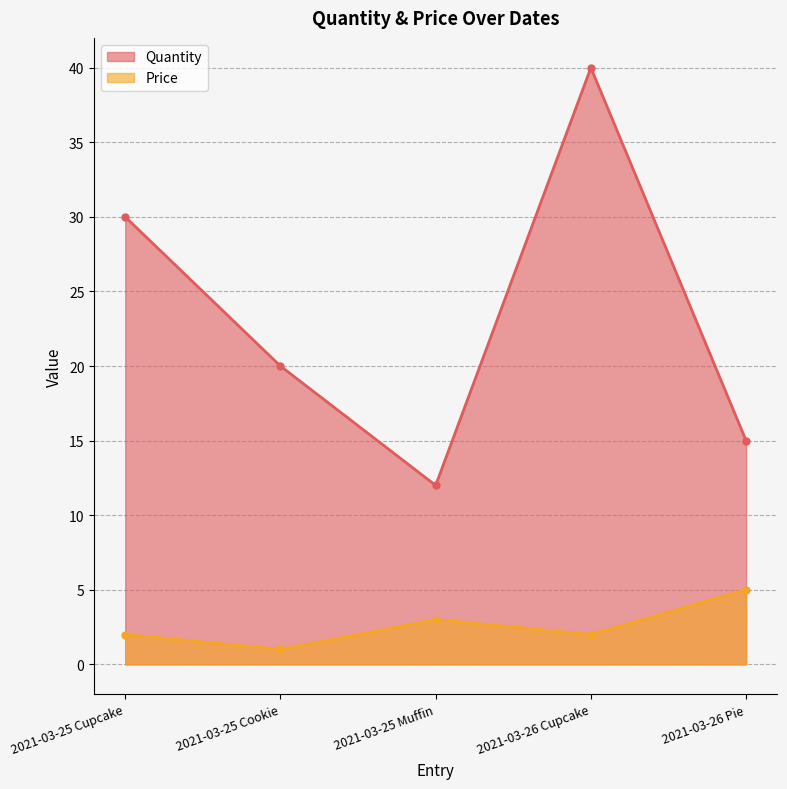

What is the sum of the Price values at 2021-03-26 Pie and 2021-03-25 Cookie?

6